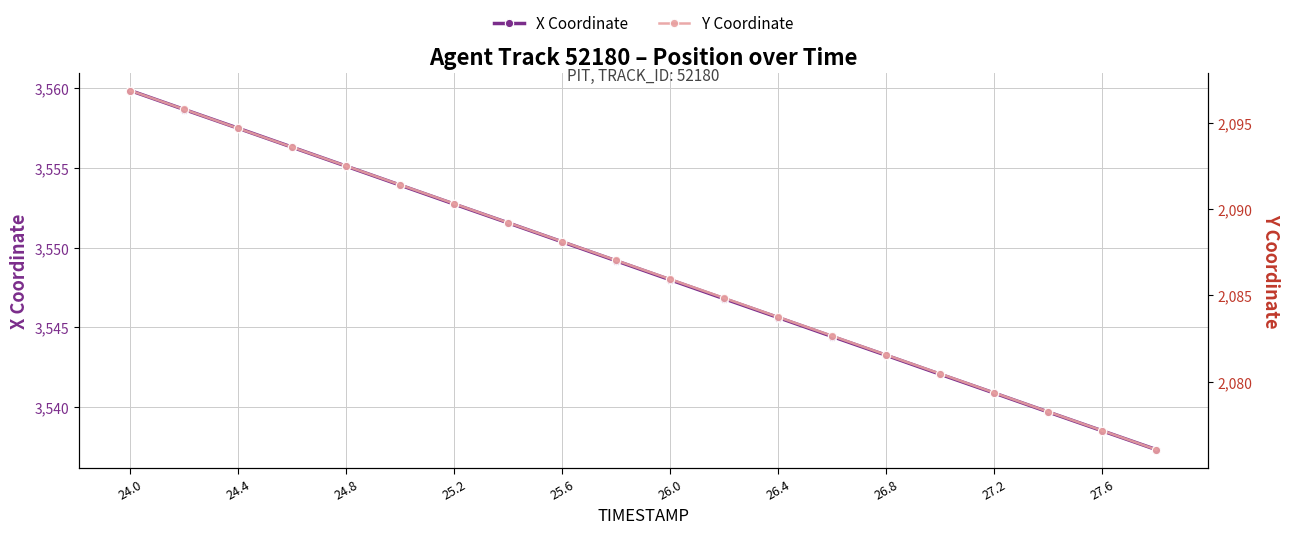

Is it true that X Coordinate equals 1139.8 at 26.4?

False